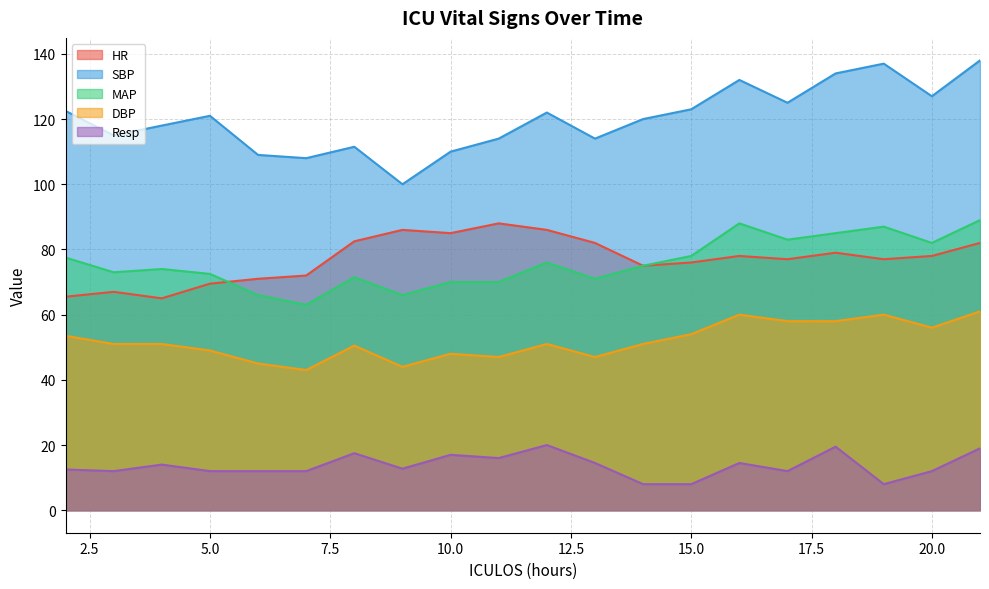

What are all the series names shown in the legend?

HR, SBP, MAP, DBP, Resp